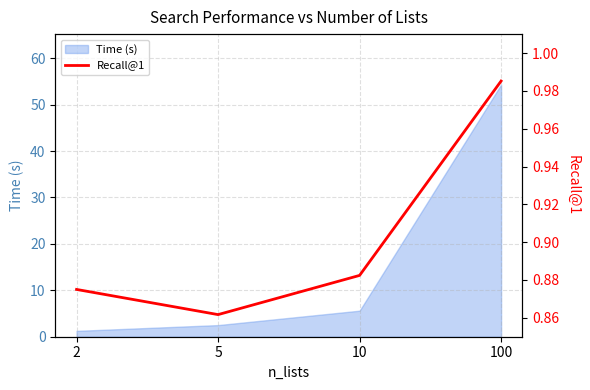

What is the maximum value for Time (s)?

54.3